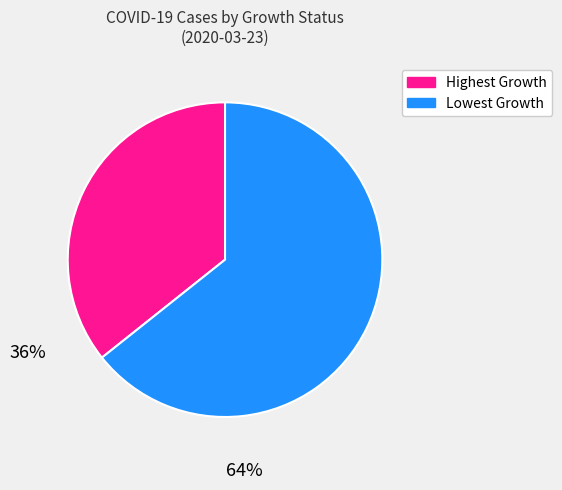

Is it true that Lowest Growth is 64% of the pie?

True